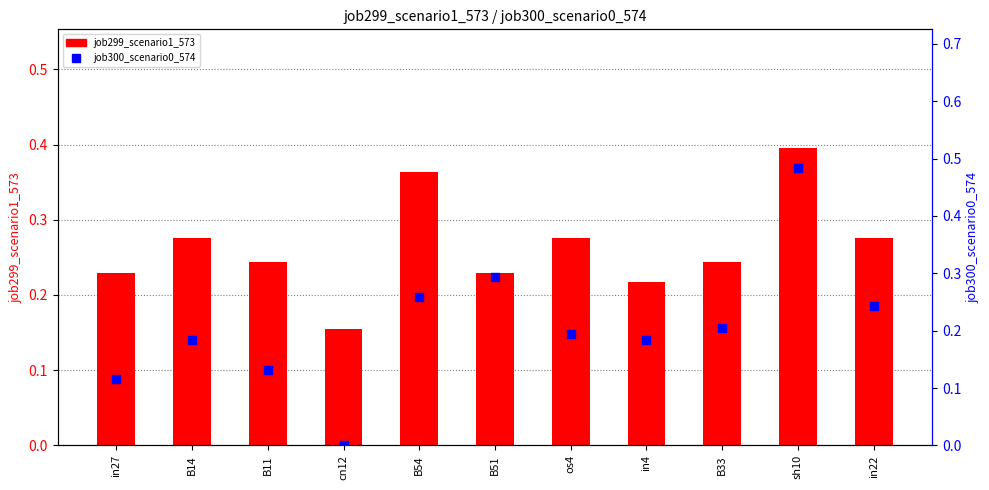

Which series has the widest spread of Y values?

job300_scenario0_574